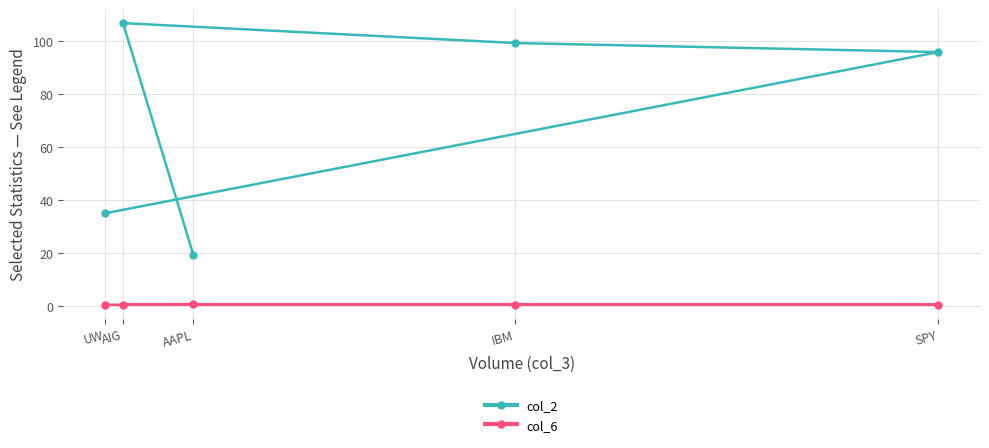

True or false: col_6 and col_2 intersect in this chart.

False